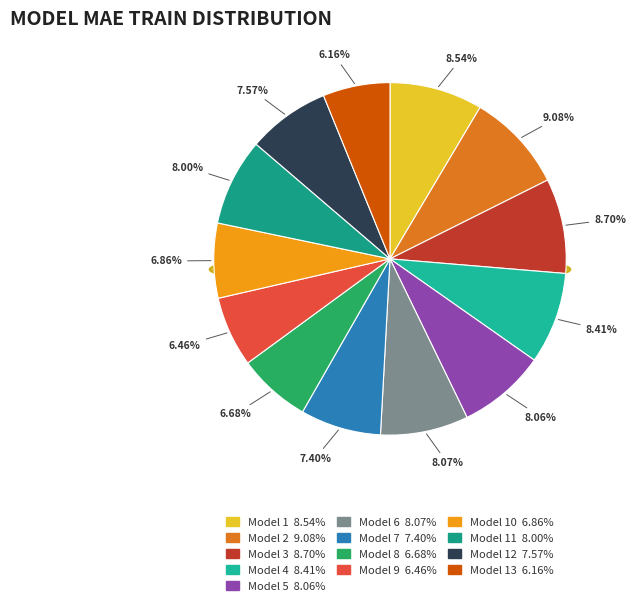

Is it true that Model 5 is 1% of the pie?

False